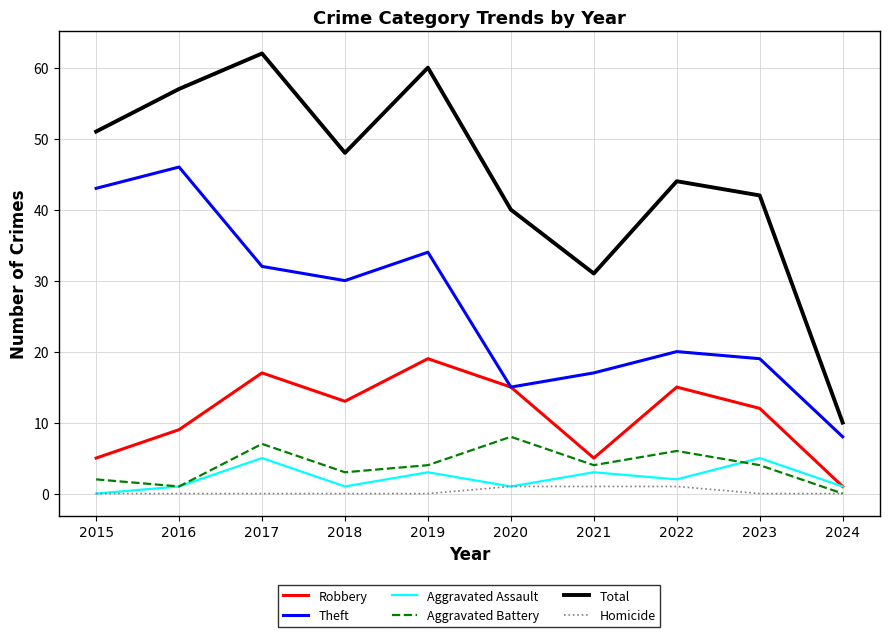

Where is Theft nearest to the value 27?

2018